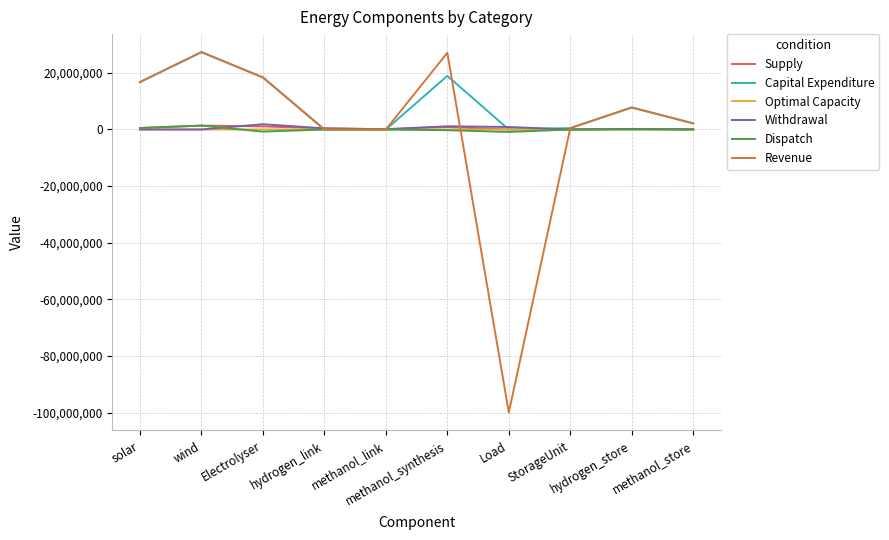

Does the chart display data point markers on the line(s)?

No